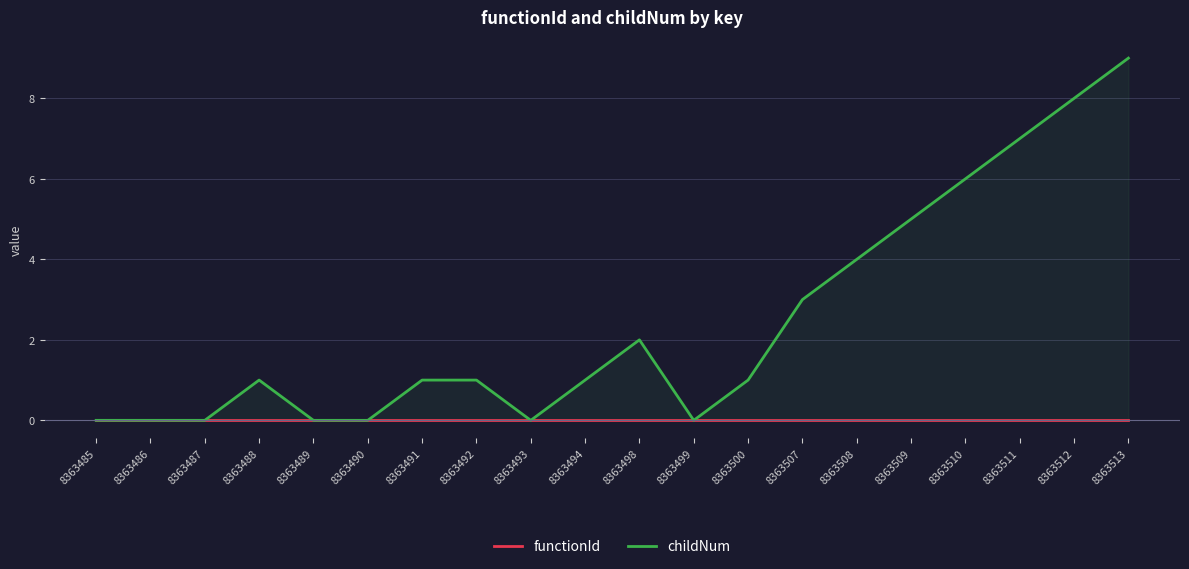

Reading left to right, extract all data points from this chart.

functionId: 8363485=0	8363486=0	8363487=0	8363488=0	8363489=0	8363490=0	8363491=0	8363492=0	8363493=0	8363494=0	8363498=0	8363499=0	8363500=0	8363507=0	8363508=0	8363509=0	8363510=0	8363511=0	8363512=0	8363513=0
childNum: 8363485=0	8363486=0	8363487=0	8363488=1	8363489=0	8363490=0	8363491=1	8363492=1	8363493=0	8363494=1	8363498=2	8363499=0	8363500=1	8363507=3	8363508=4	8363509=5	8363510=6	8363511=7	8363512=8	8363513=9